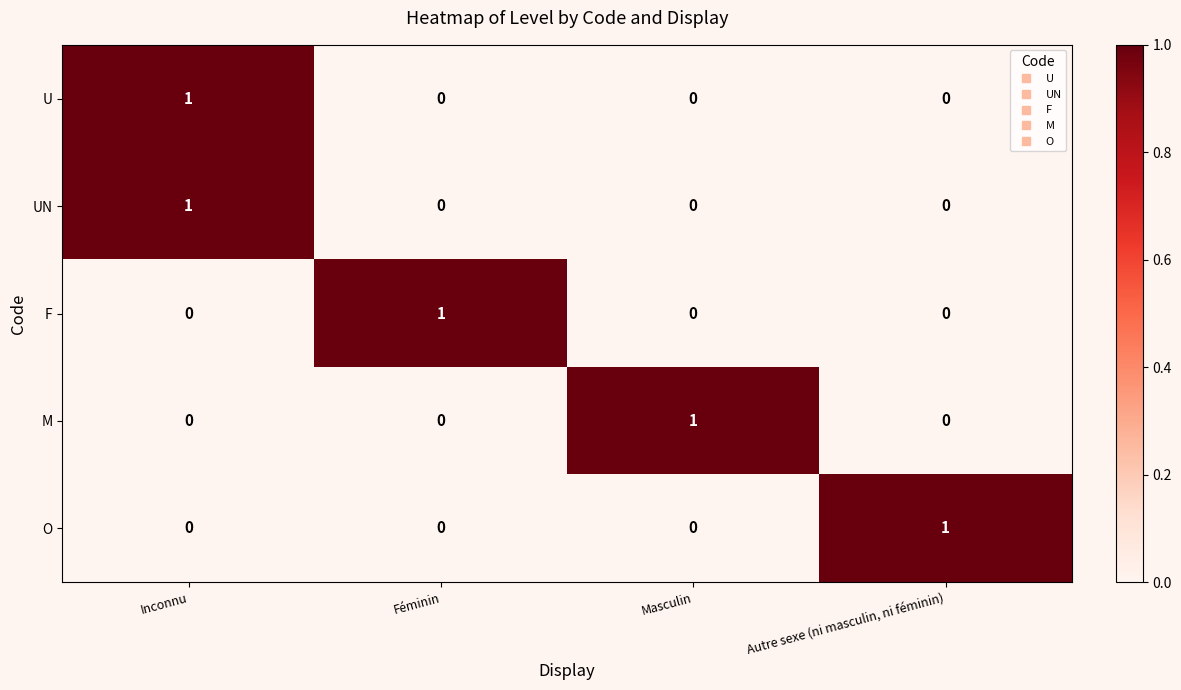

The U series shows 0 at Masculin. True or false?

True